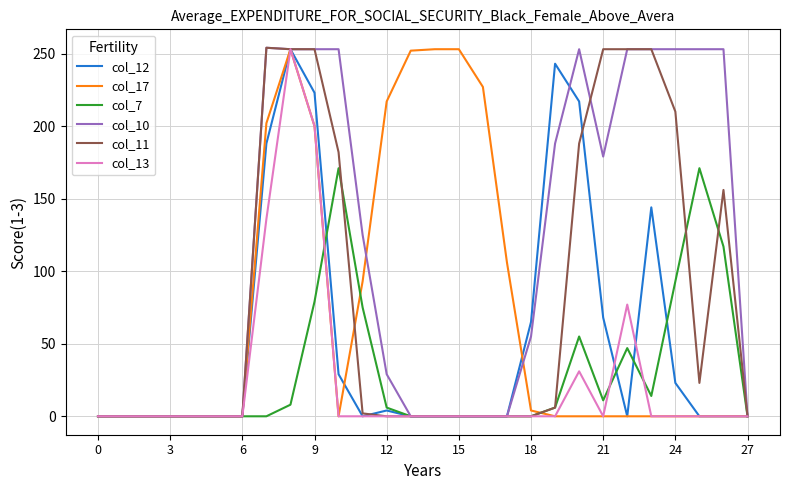

Does the chart have visible grid lines?

Yes